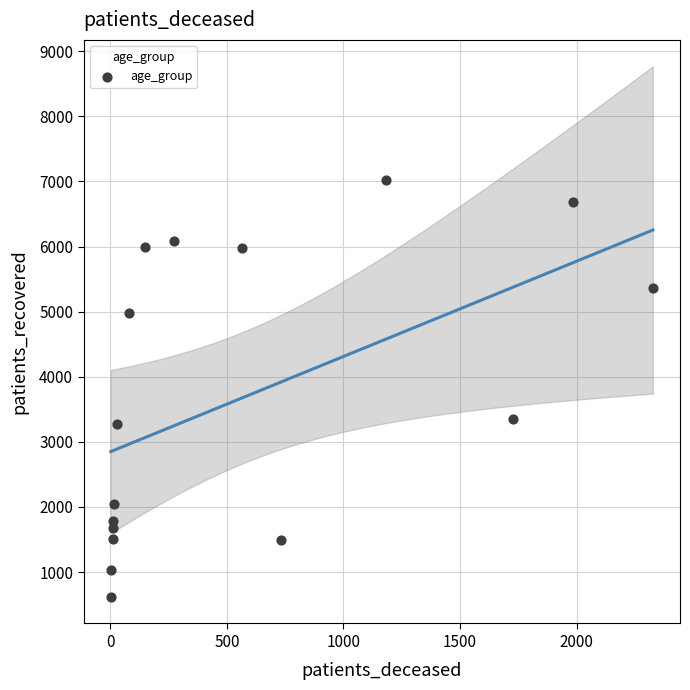

What is the range of Y values (max minus min)?

6408